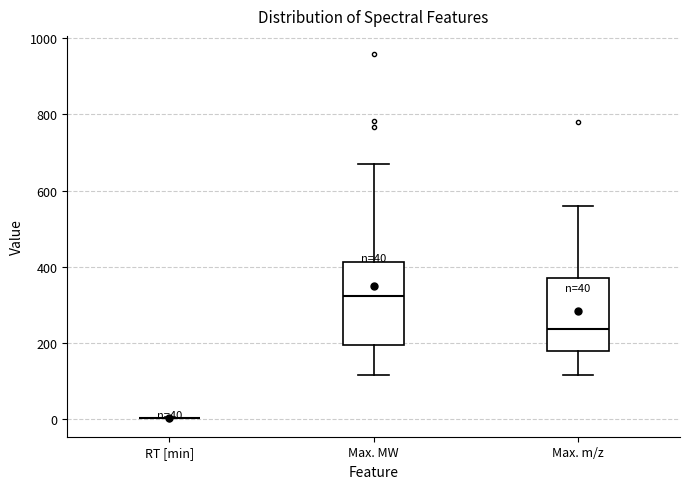

Which box is the tallest, from its lower edge to its upper edge?

Max. MW